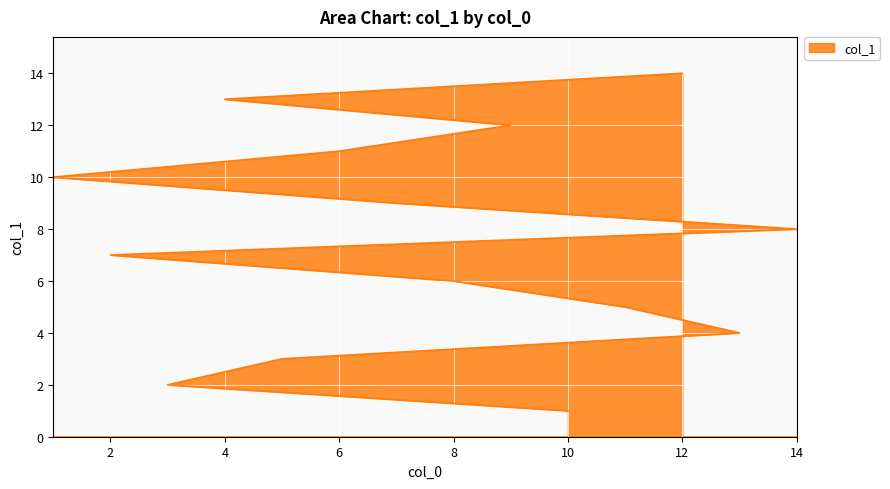

Rank the categories by value from lowest to highest.

10, 3, 5, 13, 11, 8, 2, 14, 7, 1, 6, 9, 4, 12